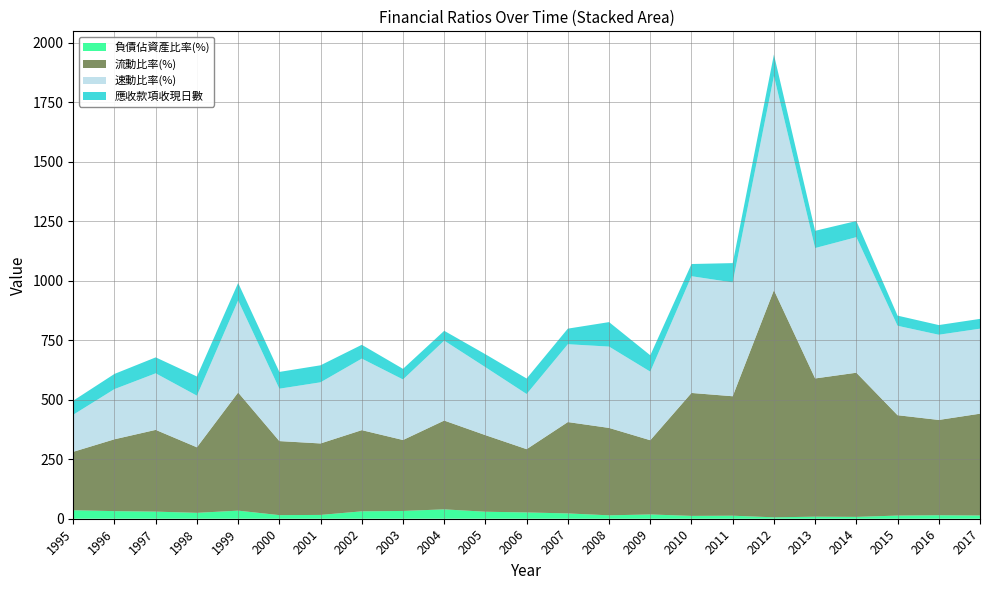

Reading left to right, transcribe all the data shown in this chart.

負債佔資產比率(%): 1995=35.6	1996=31.9	1997=29.9	1998=24.8	1999=34.0	2000=15.1	2001=16.0	2002=31.1	2003=32.7	2004=39.4	2005=29.4	2006=26.4	2007=22.3	2008=14.3	2009=17.9	2010=11.9	2011=12.7	2012=5.9	2013=8.6	2014=7.8	2015=13.3	2016=14.6	2017=13.6
流動比率(%): 1995=245.5	1996=301.7	1997=343.3	1998=275.2	1999=496.2	2000=310.9	2001=300.1	2002=340.9	2003=297.9	2004=372.9	2005=321.6	2006=265.7	2007=383.7	2008=367.1	2009=311.7	2010=516.3	2011=501.7	2012=954.1	2013=580.5	2014=605.5	2015=421.5	2016=400.3	2017=427.6
速動比率(%): 1995=155.8	1996=210.9	1997=237.5	1998=216.8	1999=386.6	2000=220.0	2001=256.9	2002=300.4	2003=254.3	2004=335.7	2005=285.4	2006=231.6	2007=327.0	2008=341.6	2009=288.0	2010=490.3	2011=478.1	2012=899.3	2013=547.7	2014=569.3	2015=375.6	2016=357.9	2017=357.0
應收款項收現日數: 1995=59.1	1996=63.7	1997=67.0	1998=80.6	1999=73.7	2000=70.5	2001=71.4	2002=58.0	2003=44.6	2004=41.3	2005=54.3	2006=65.2	2007=65.4	2008=102.8	2009=68.7	2010=51.2	2011=81.1	2012=90.1	2013=72.4	2014=67.8	2015=42.6	2016=40.6	2017=41.1